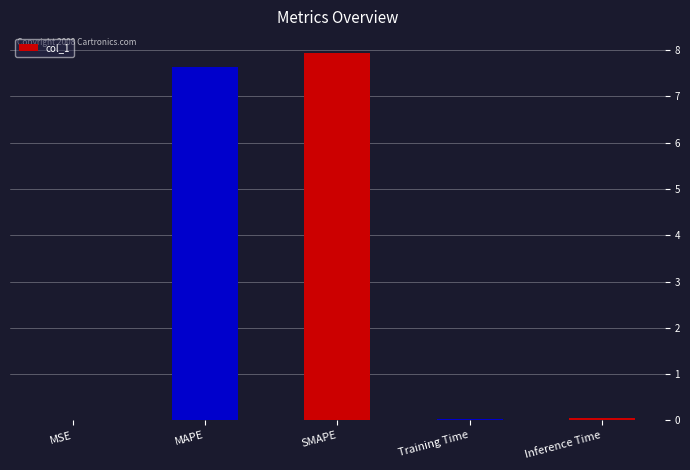

Is it true that the value at MAPE is 3.8?

False